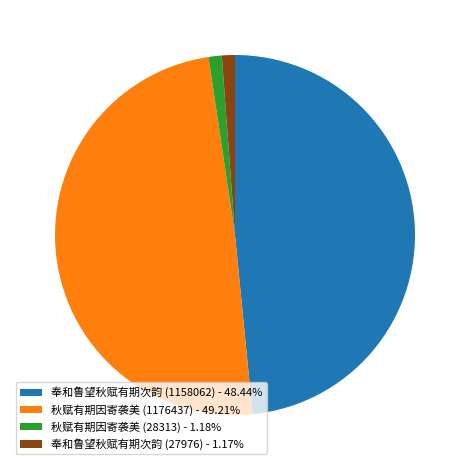

Does 奉和鲁望秋赋有期次韵 (1158062) - 48.44% account for over 50% of the chart?

No